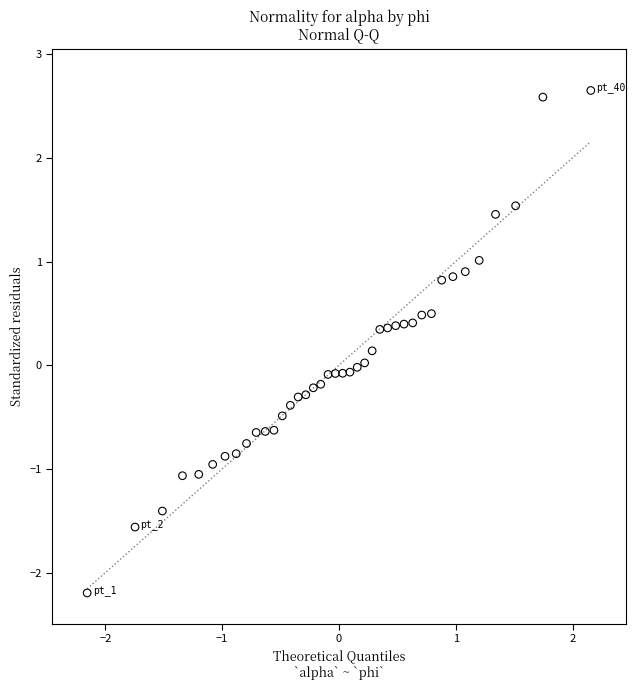

What is the range of Y values (max minus min)?

4.8